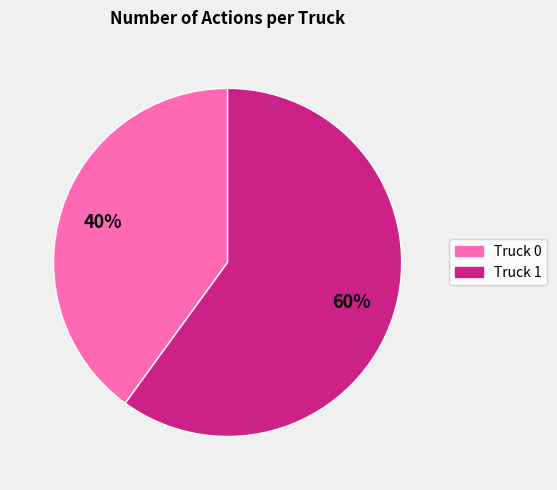

Which slice is the largest?

Truck 1